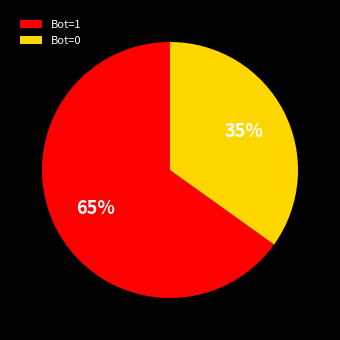

How many segments does this pie chart have?

2